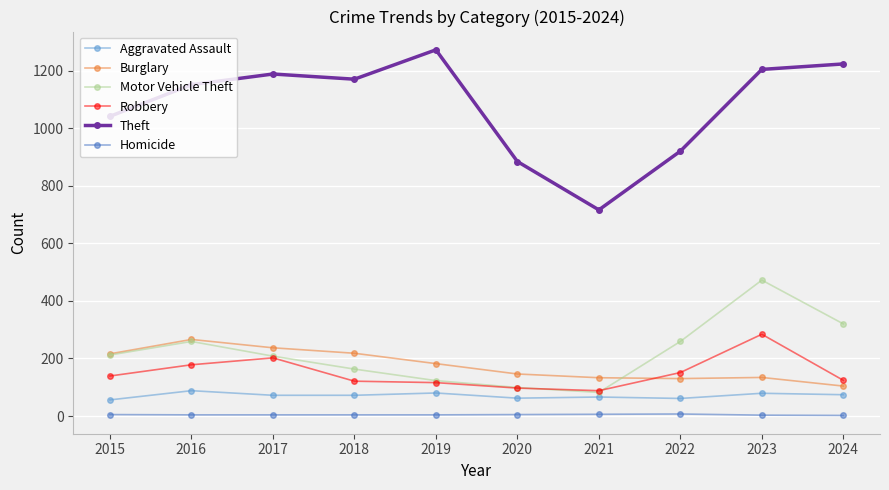

What are all the series names shown in the legend?

Aggravated Assault, Burglary, Motor Vehicle Theft, Robbery, Theft, Homicide